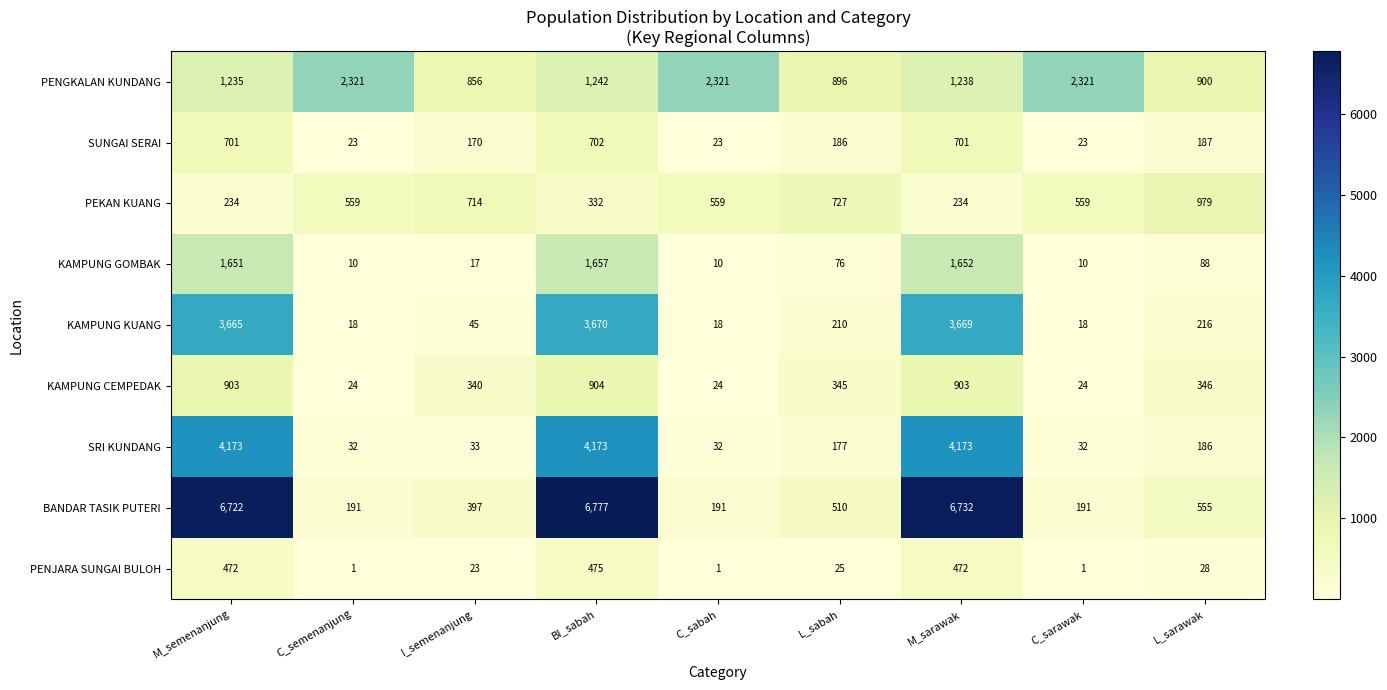

How many data points does each series have?

9